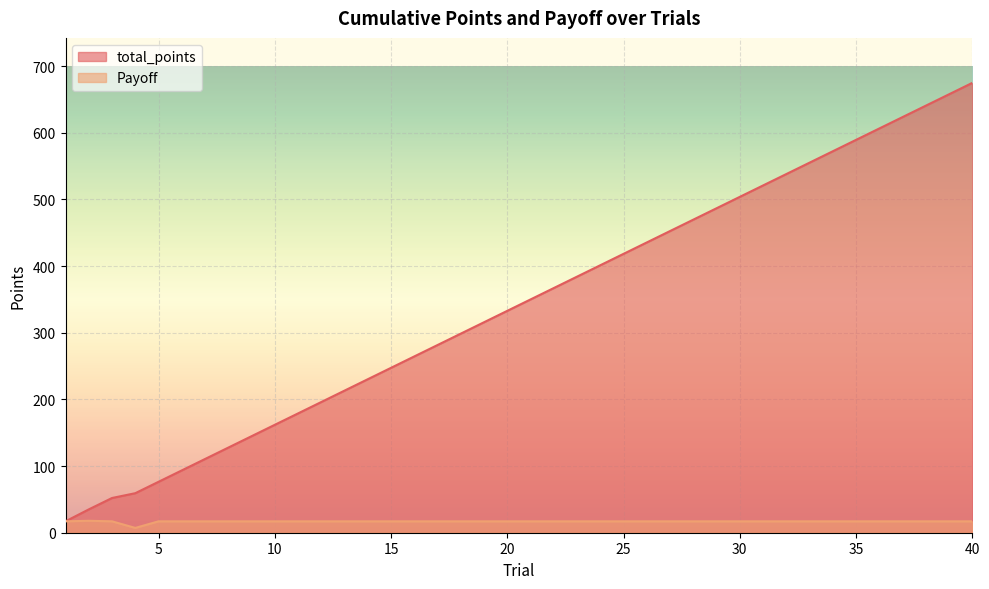

How many data points does each series have?

40